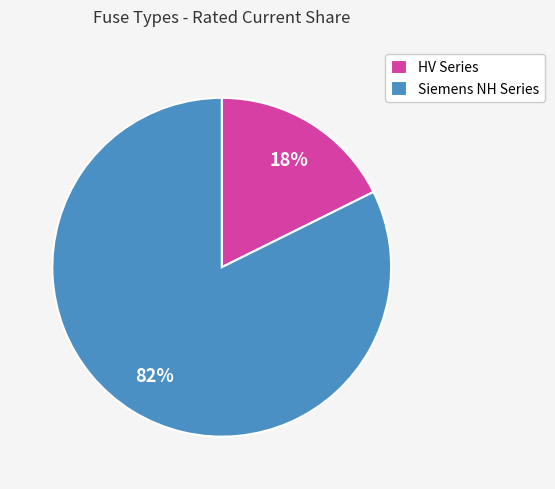

Count the number of slices in the pie.

2